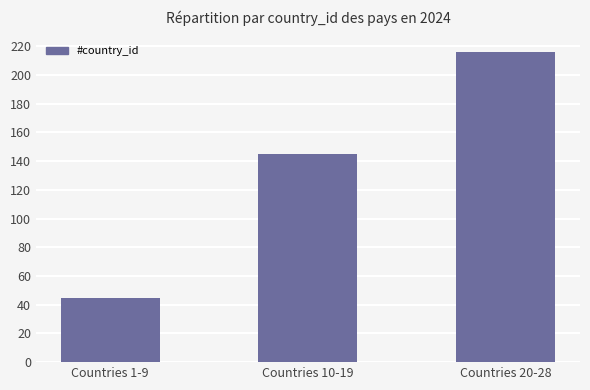

What is the minimum value shown in the chart?

45